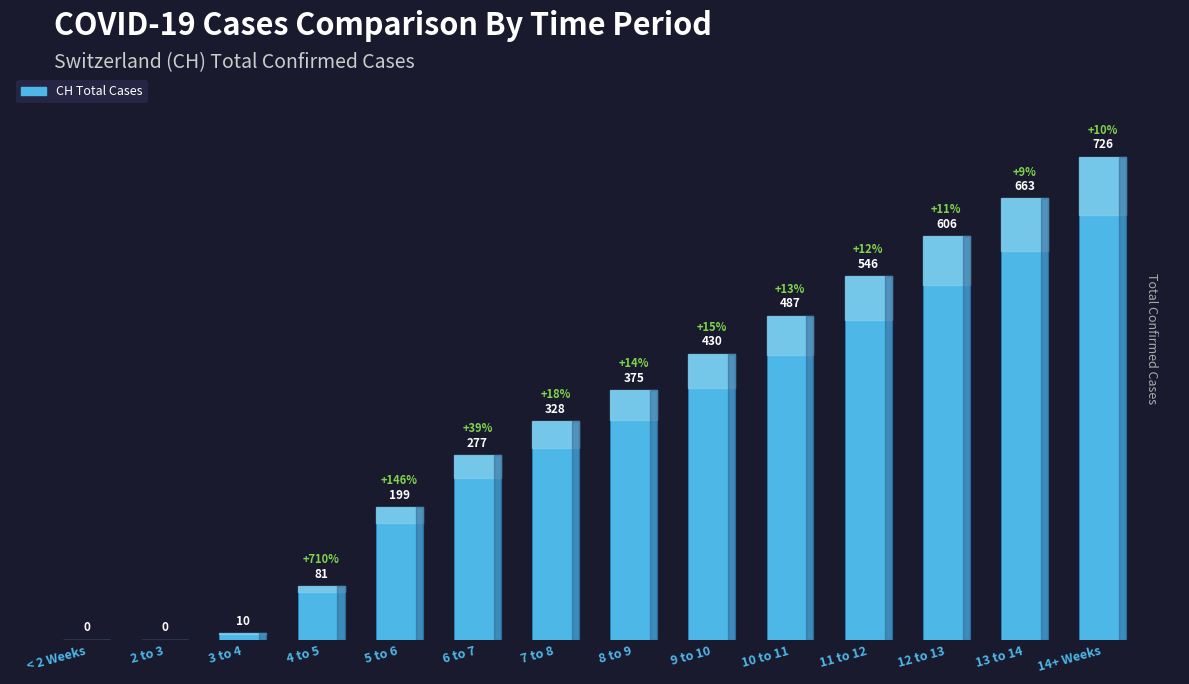

Are the bars horizontal?

No